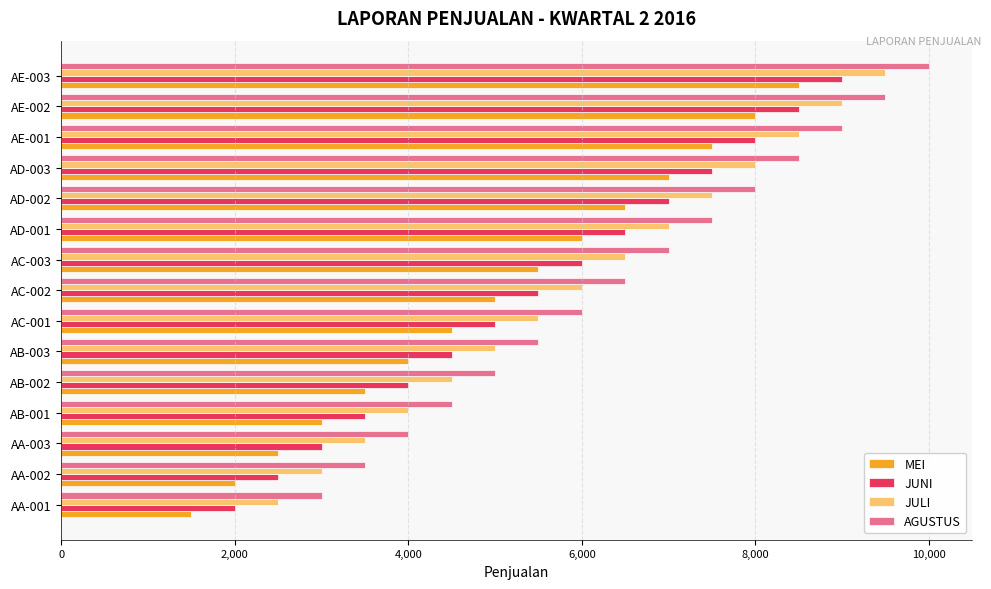

The value of JULI at AC-002 is 9867. True or false?

False